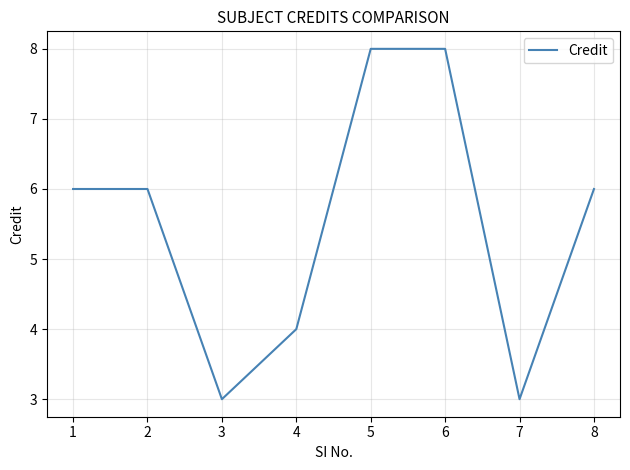

True or false: the data shows 4 at 5.

False